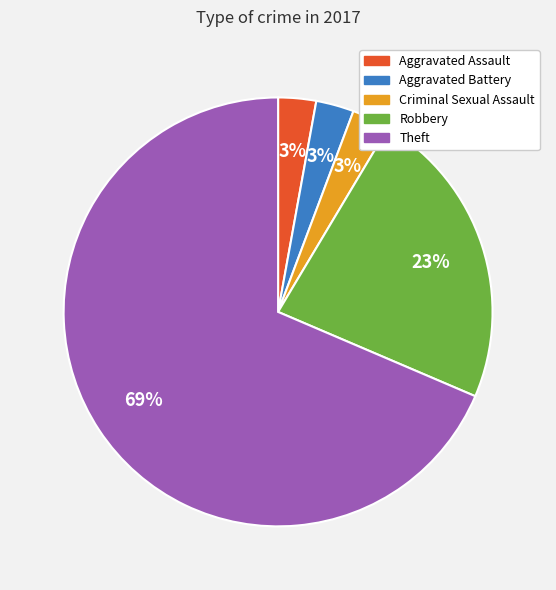

Is there a majority slice in this chart?

Yes